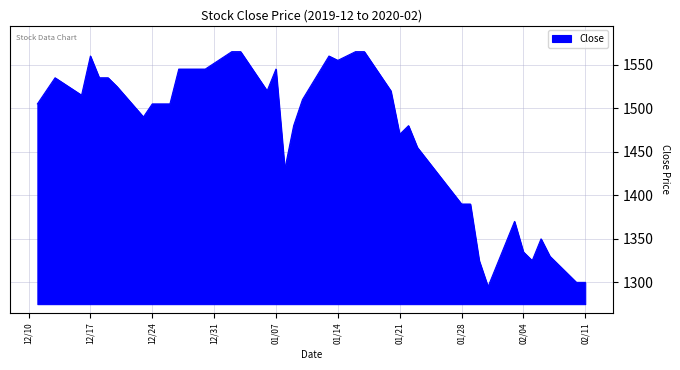

What is the minimum value shown in the chart?

1295